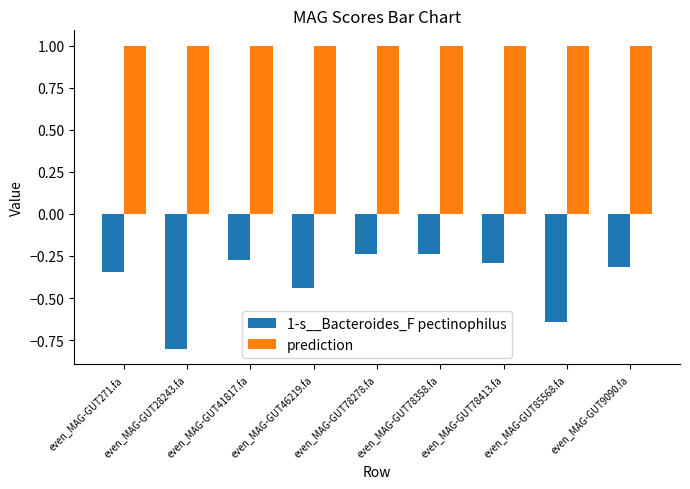

True or false: 1-s__Bacteroides_F pectinophilus has a value of -0.3 at even_MAG-GUT271.fa.

True